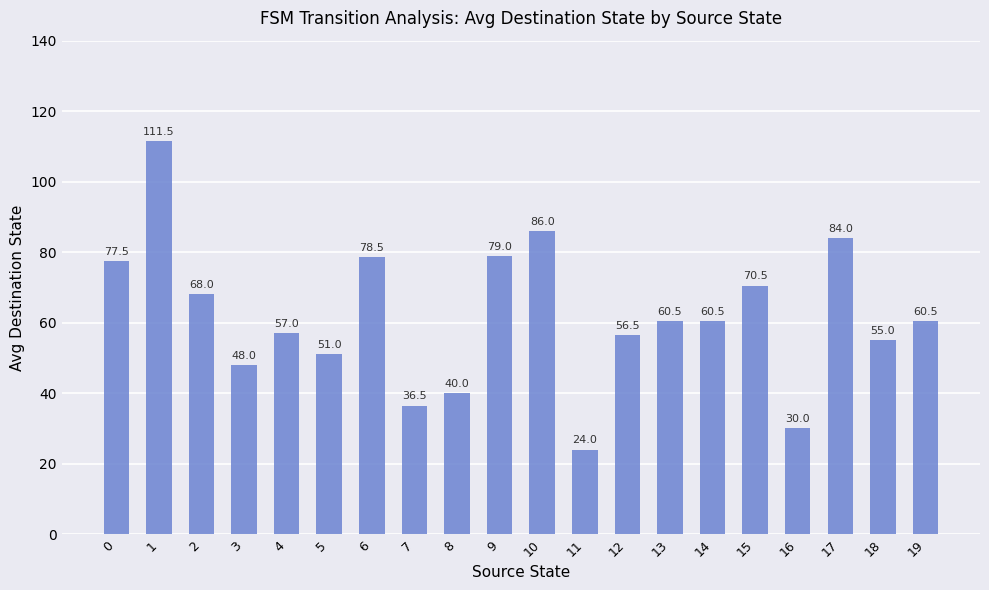

Read the value at 6.

78.5